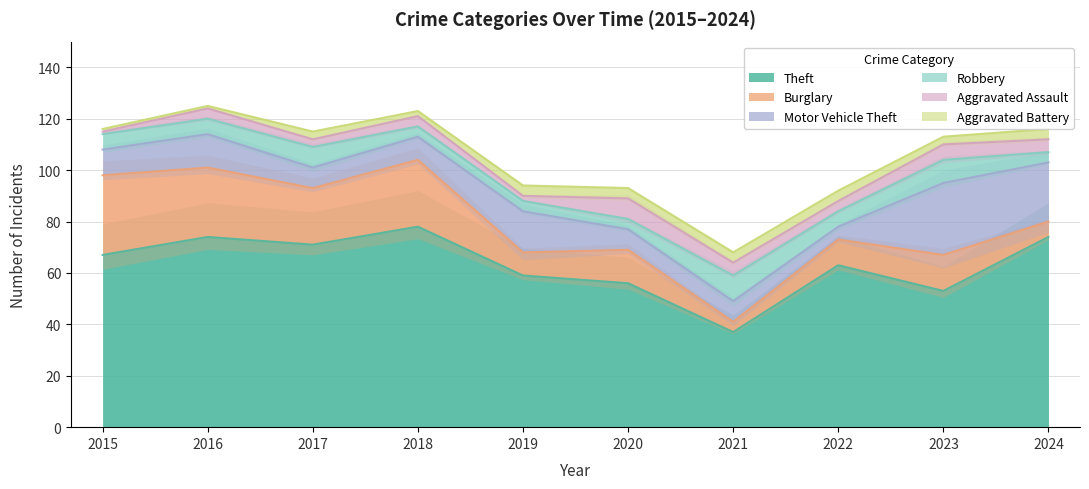

At which category does the chart reach its peak across all series?

2018